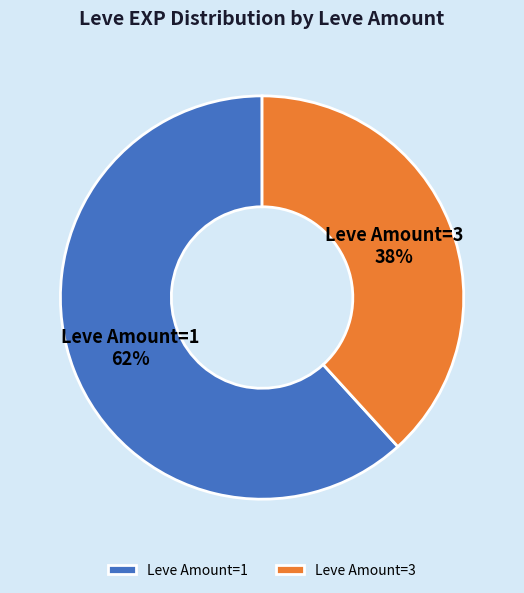

Does any single category account for the majority?

Yes